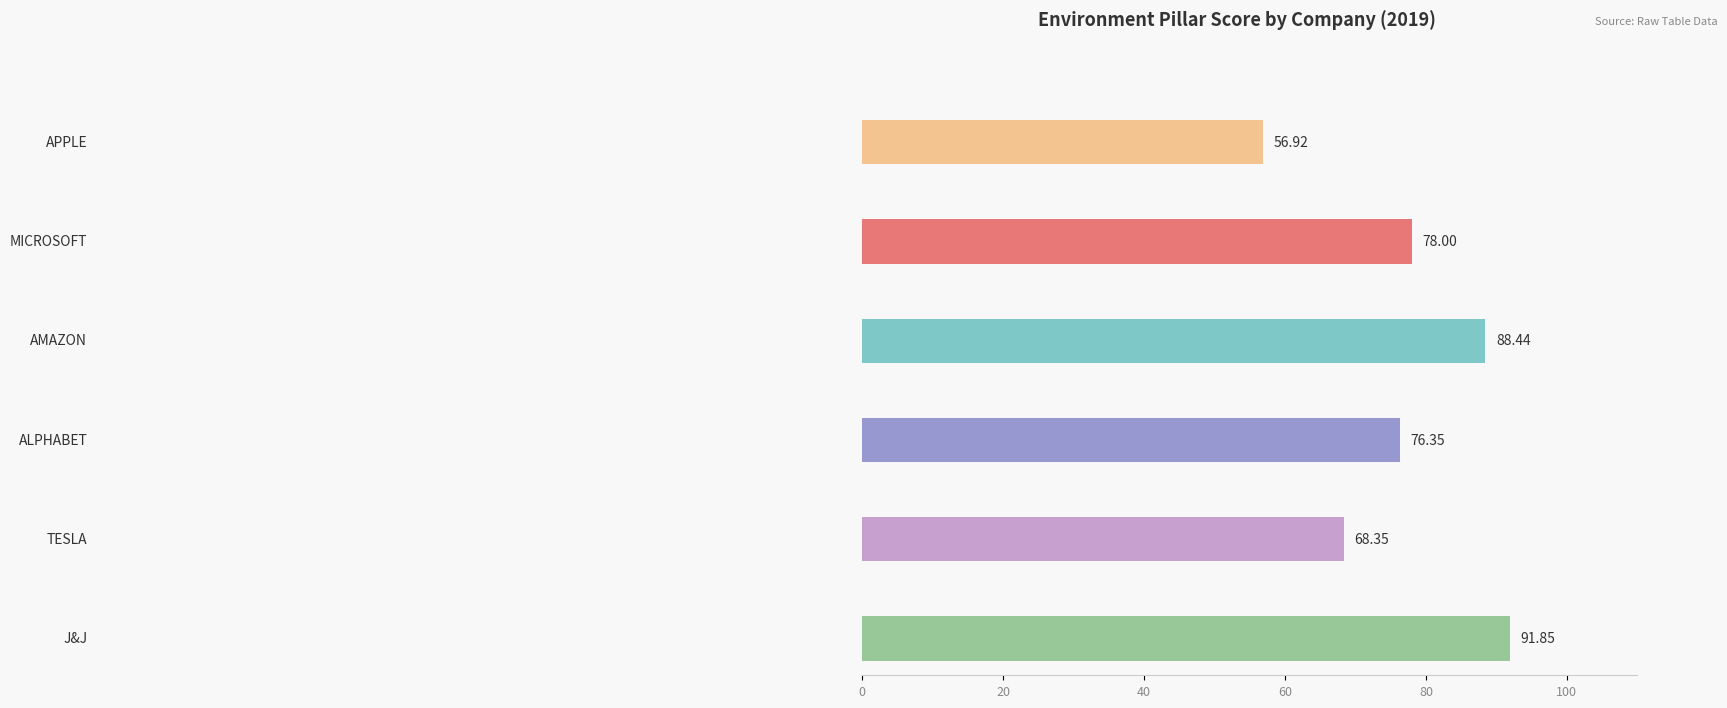

The JNJ series shows 91.8 at 0. True or false?

True